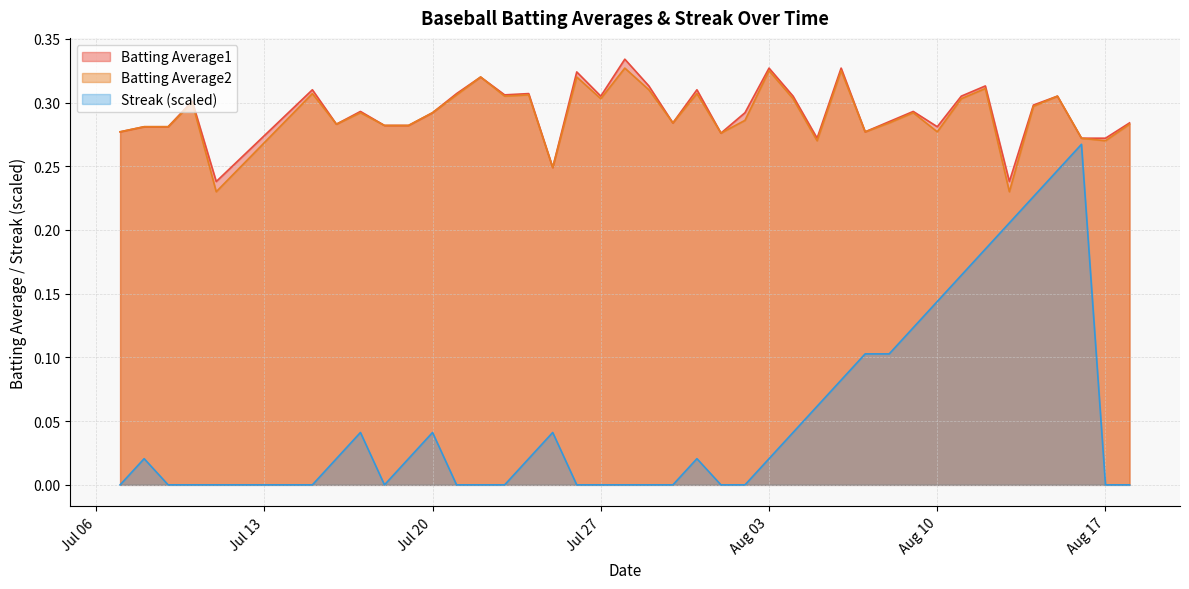

What is the label of the 29th point from the left?

2010-08-07